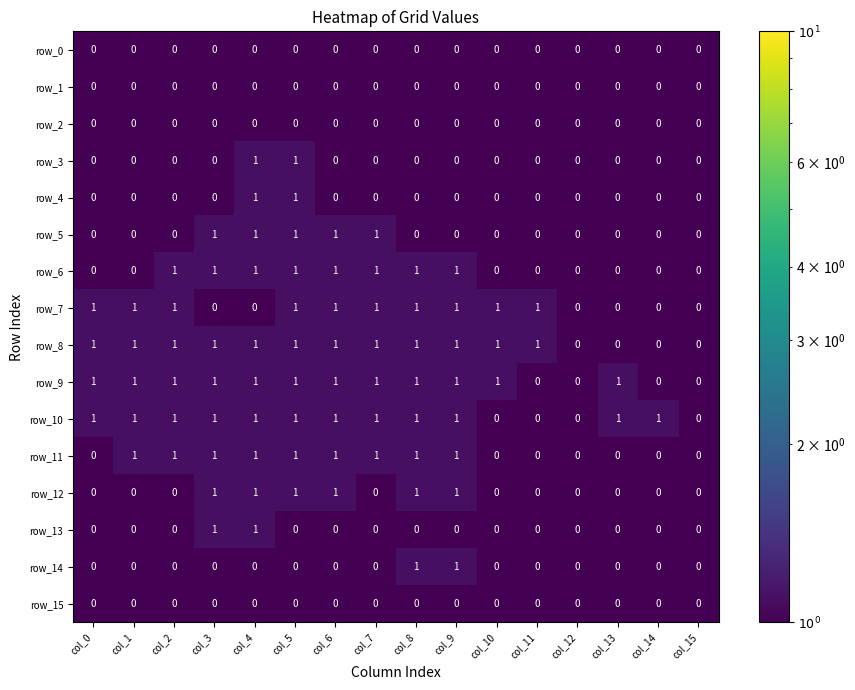

Count the row_14 values in the range 0 to 1.

16